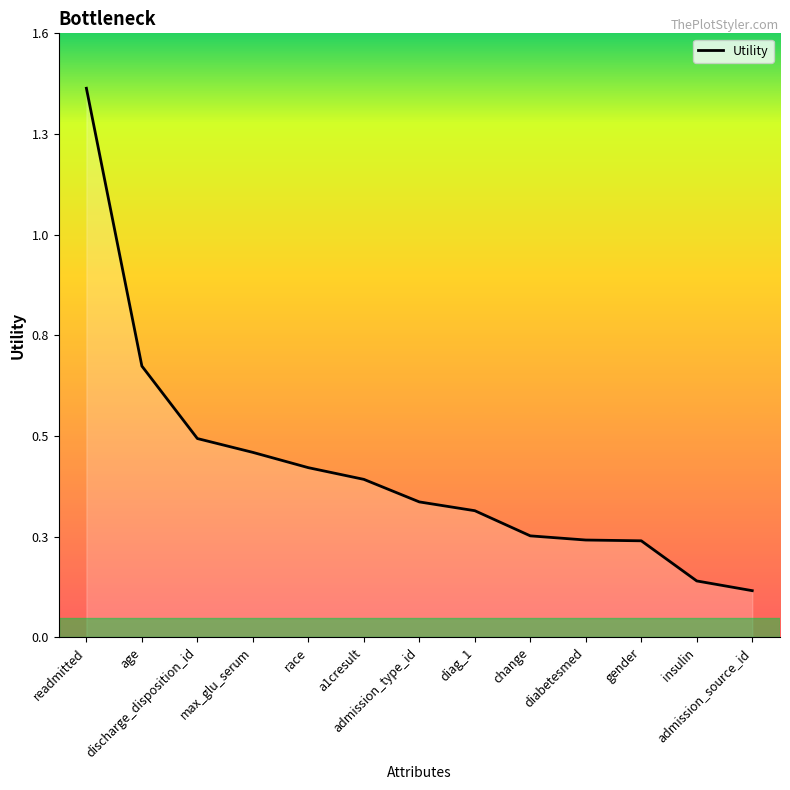

What is the sum of the values at diag_1 and insulin?

0.5